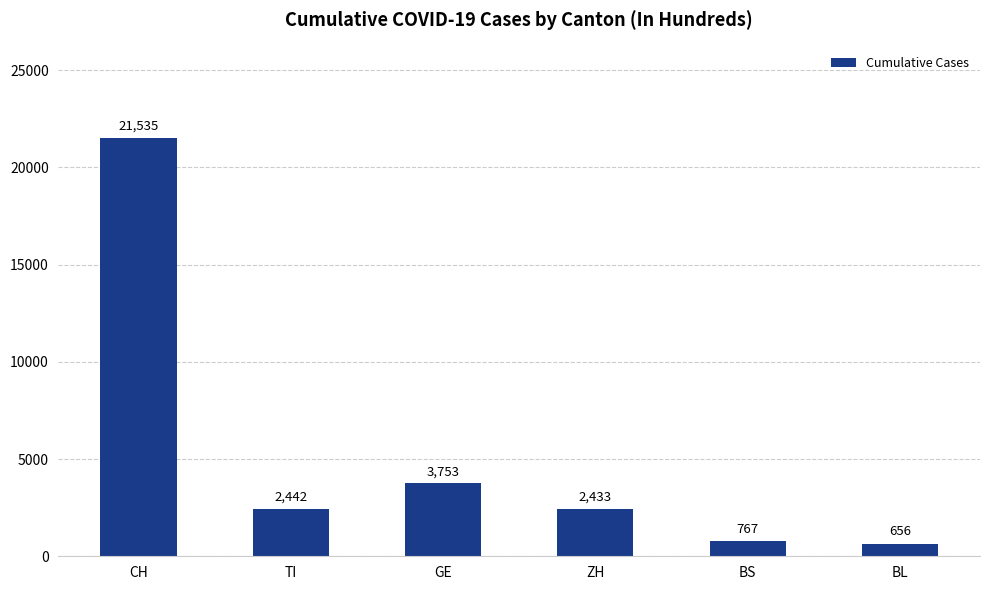

True or false: the data shows 656 at BL.

True